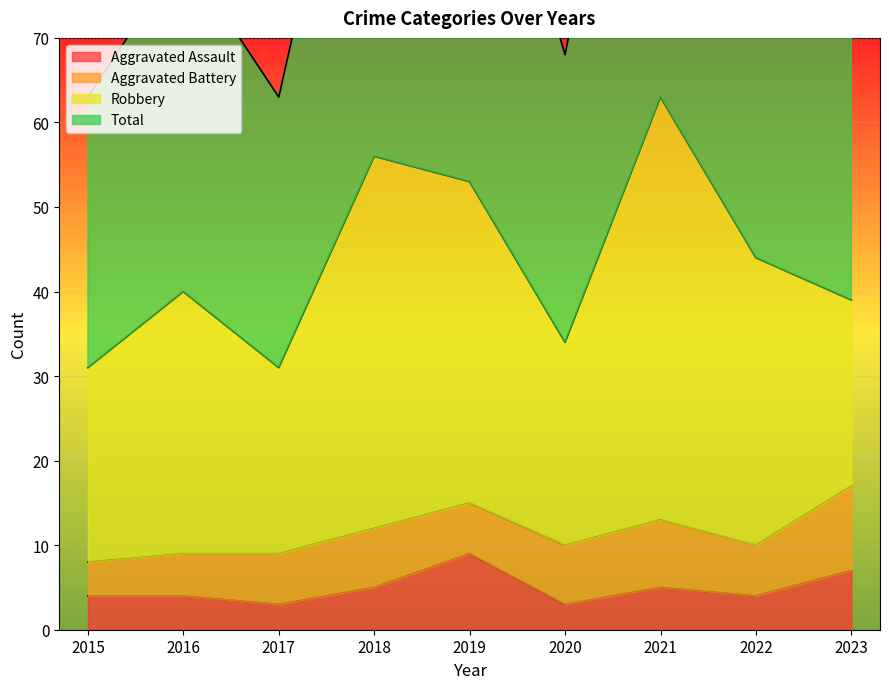

What is the difference between the Total values at 2019 and 2020?

38